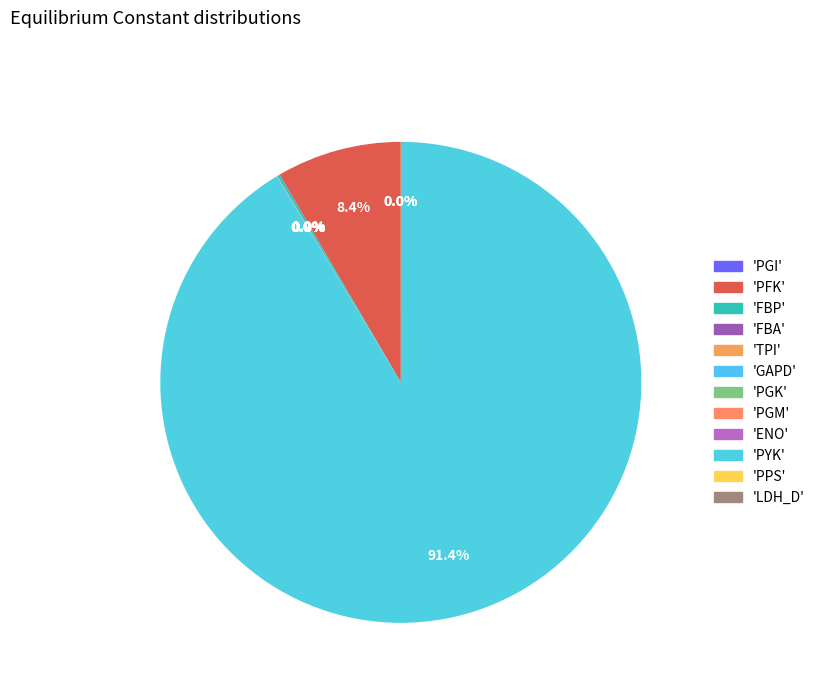

Rank the categories by value from lowest to highest.

LDH_D, FBA, PGK, TPI, PGI, GAPD, PPS, ENO, PGM, FBP, PFK, PYK